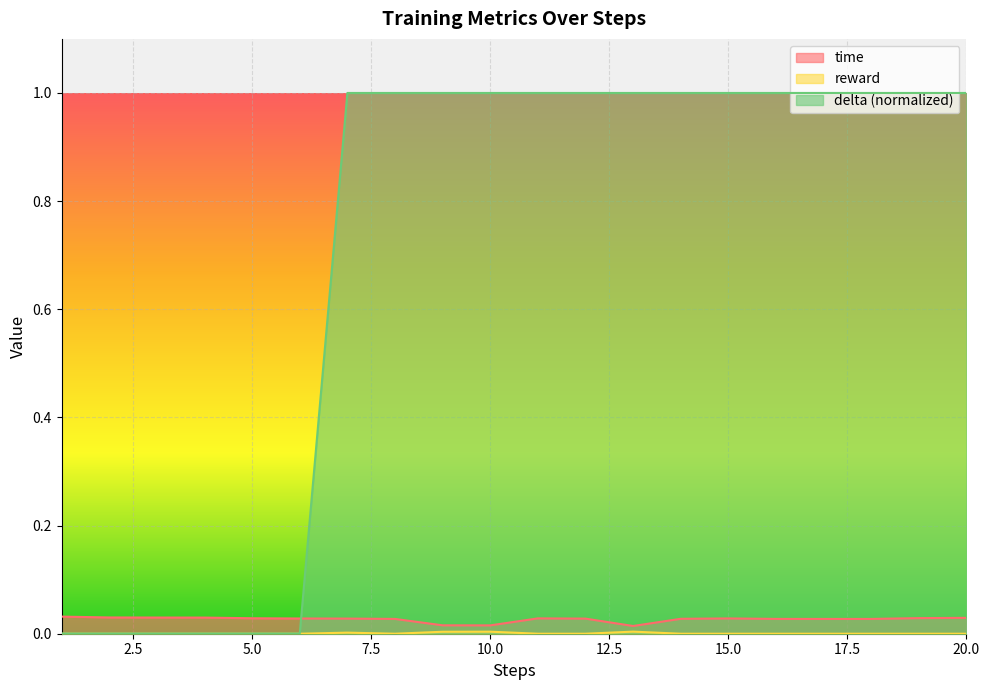

How many lines are shown in the chart?

3